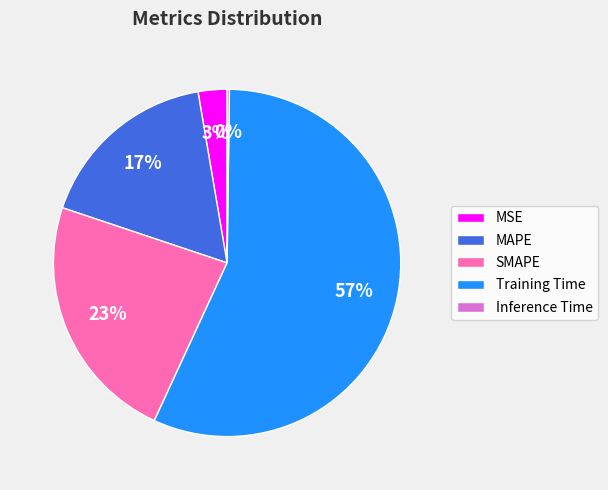

Do MSE and MAPE together represent more than half of the pie?

No